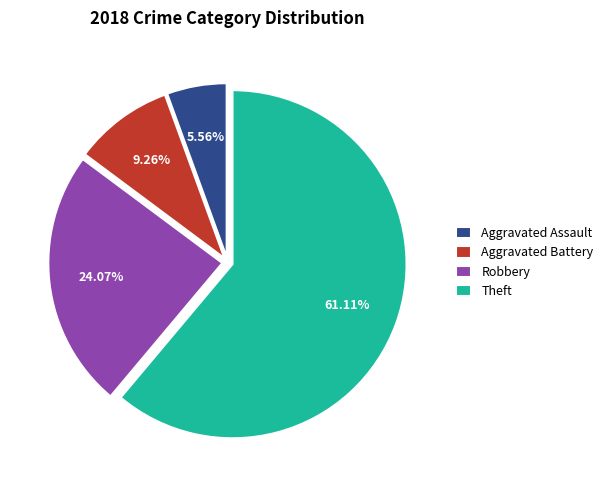

What is the ratio of the value at Aggravated Assault to the value at Aggravated Battery?

0.6